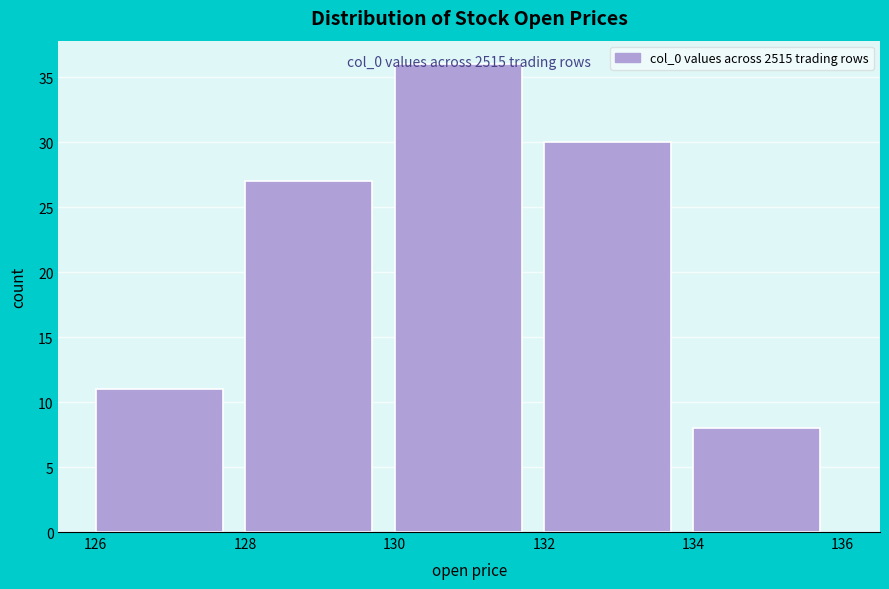

Which range on the x-axis has the tallest bar?

130 to 132